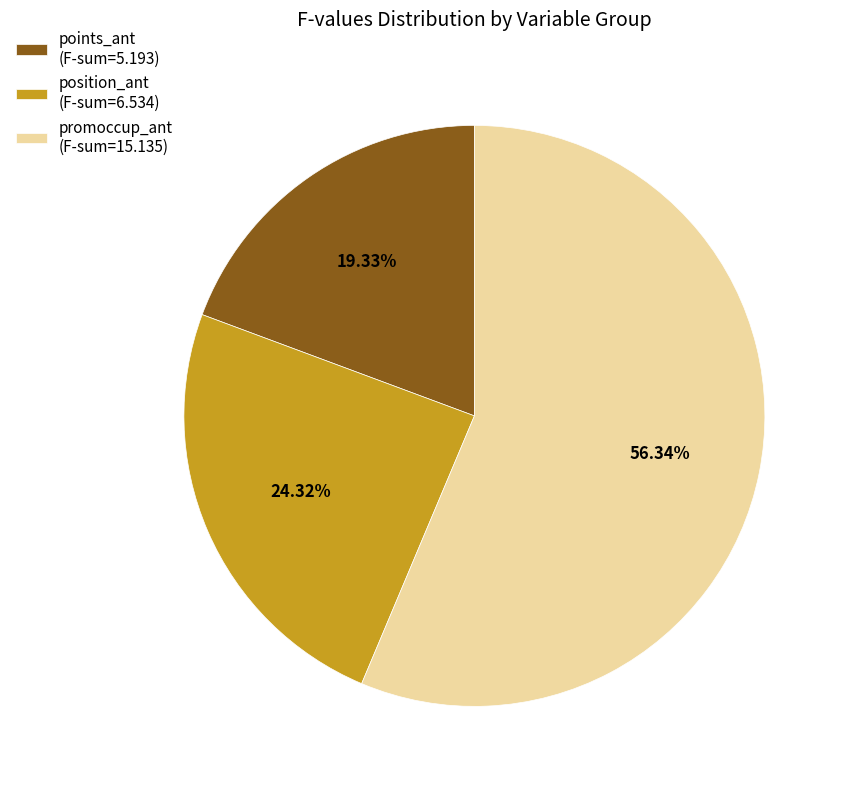

Approximately how many times larger is the value at promoccup_ant (F-sum=15.135) compared to position_ant (F-sum=6.534)?

2.3